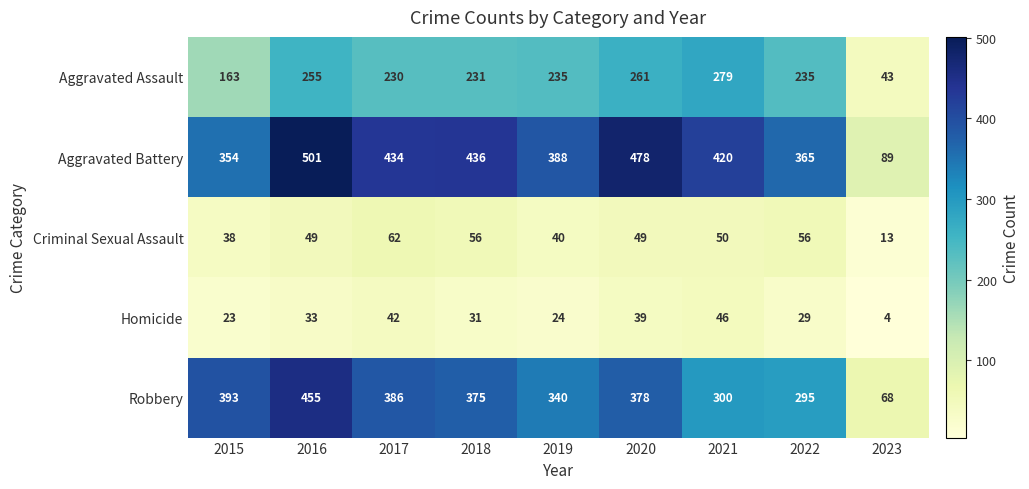

What is the greatest value displayed?

501